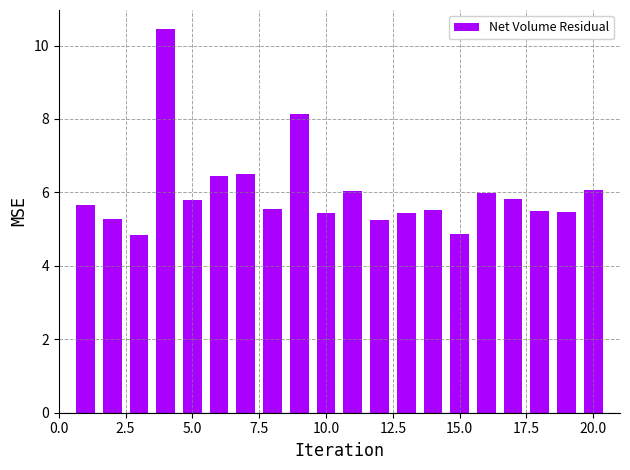

What is the smallest value displayed?

4.9